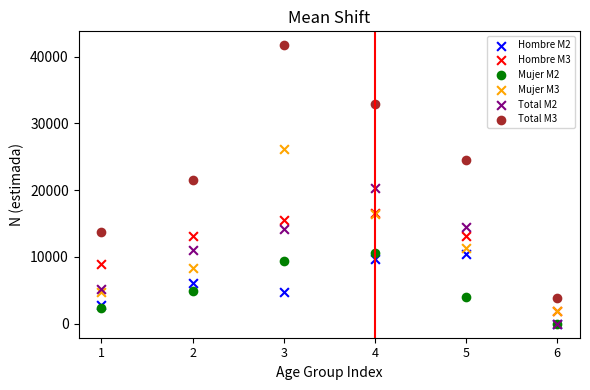

What are all the series names shown in the legend?

Hombre M2, Hombre M3, Mujer M2, Mujer M3, Total M2, Total M3